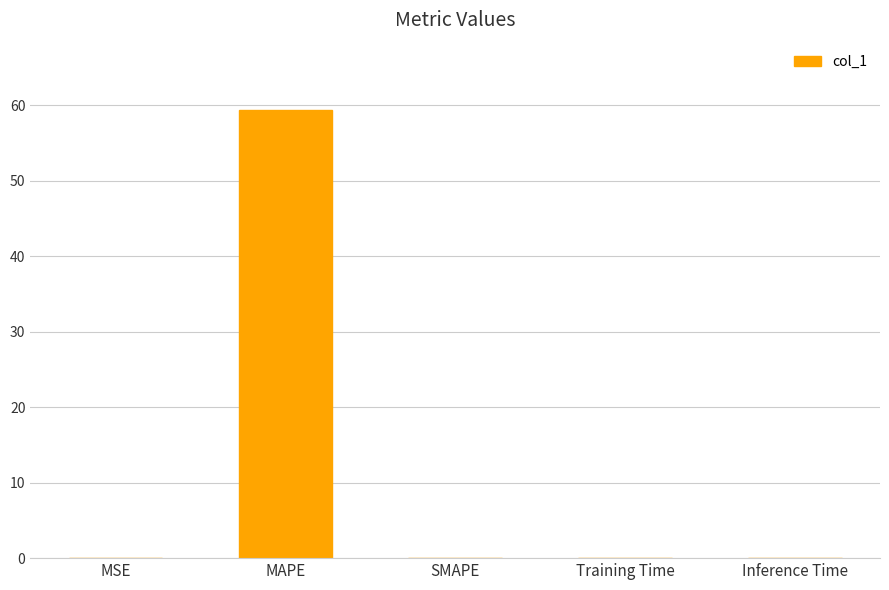

The value at SMAPE is 0.0. True or false?

True